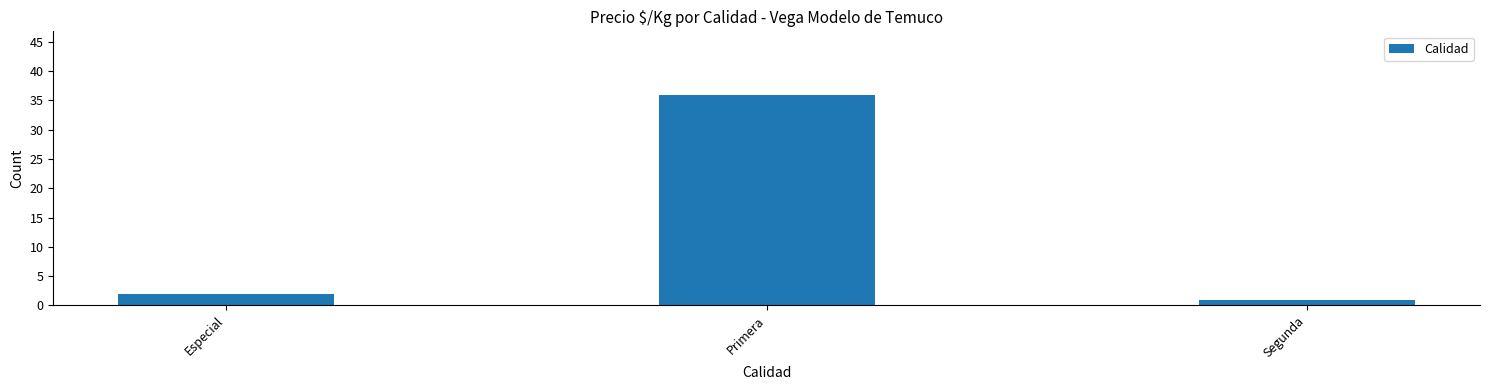

The value at Segunda is 1. True or false?

True